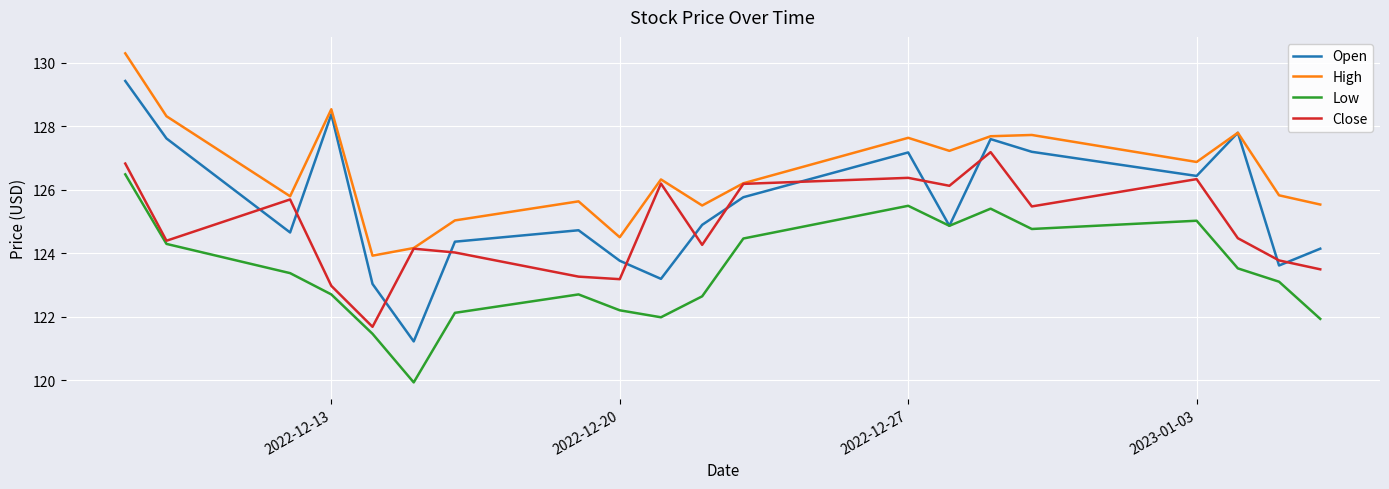

Which series has the widest spread of values?

Open